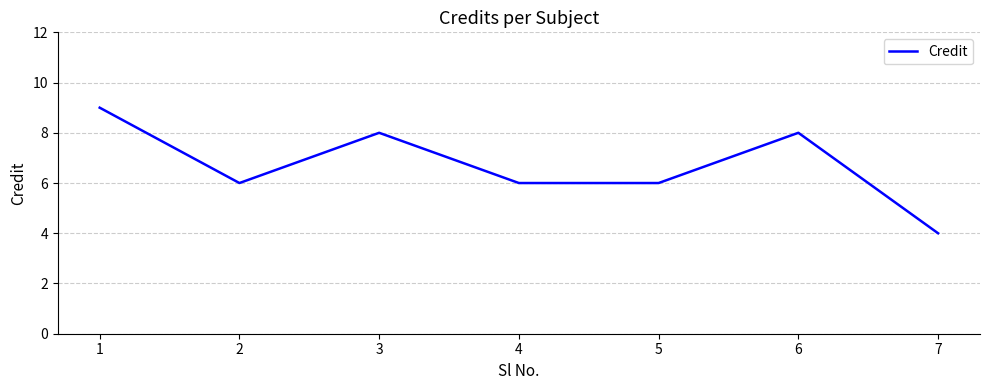

Reading left to right, extract all data points from this chart.

9	6	8	6	6	8	4